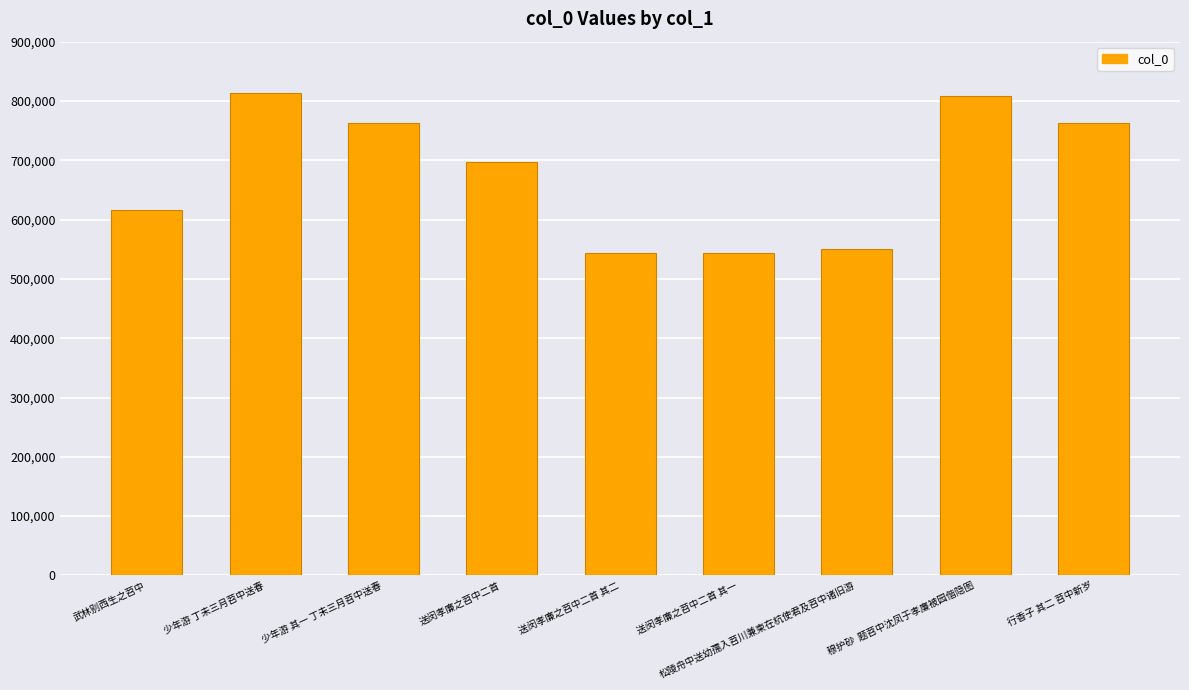

What is the maximum value shown in the chart?

812774